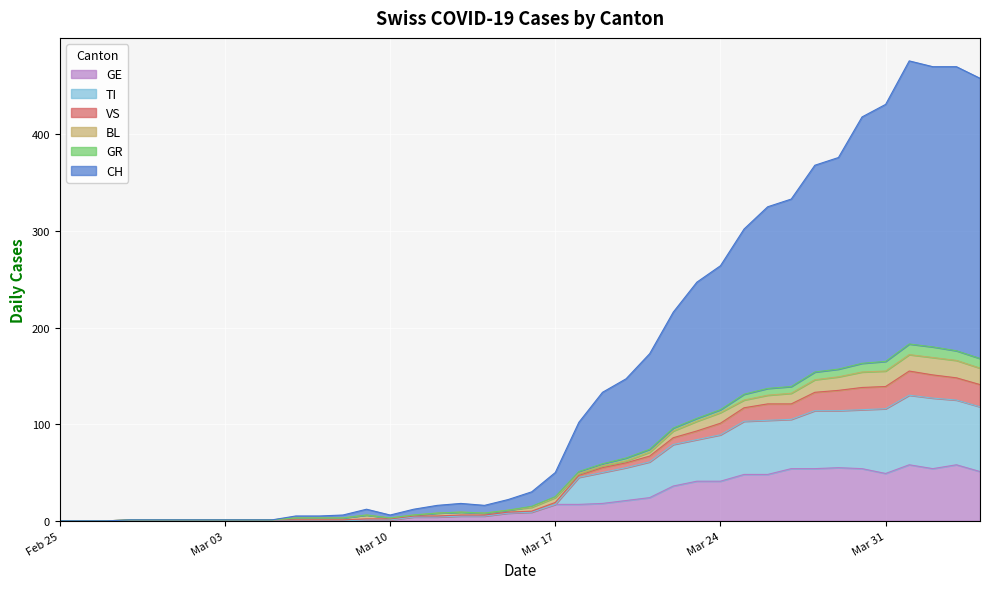

Does the chart display data point markers on the line(s)?

No